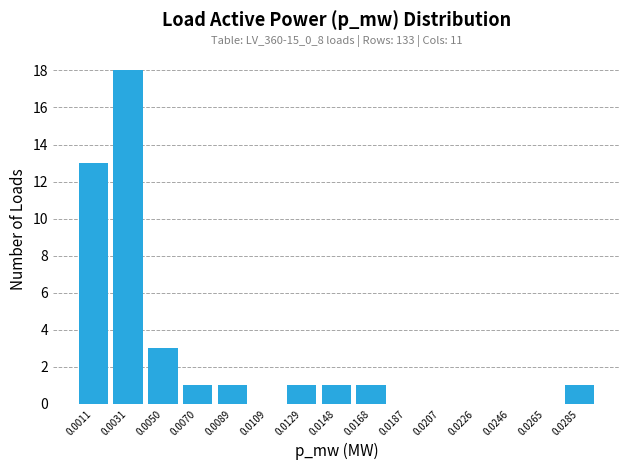

Reading left to right, list all the values displayed in this chart.

0.0011=13	0.0031=18	0.0050=3	0.0070=1	0.0089=1	0.0109=0	0.0129=1	0.0148=1	0.0168=1	0.0187=0	0.0207=0	0.0226=0	0.0246=0	0.0265=0	0.0285=1